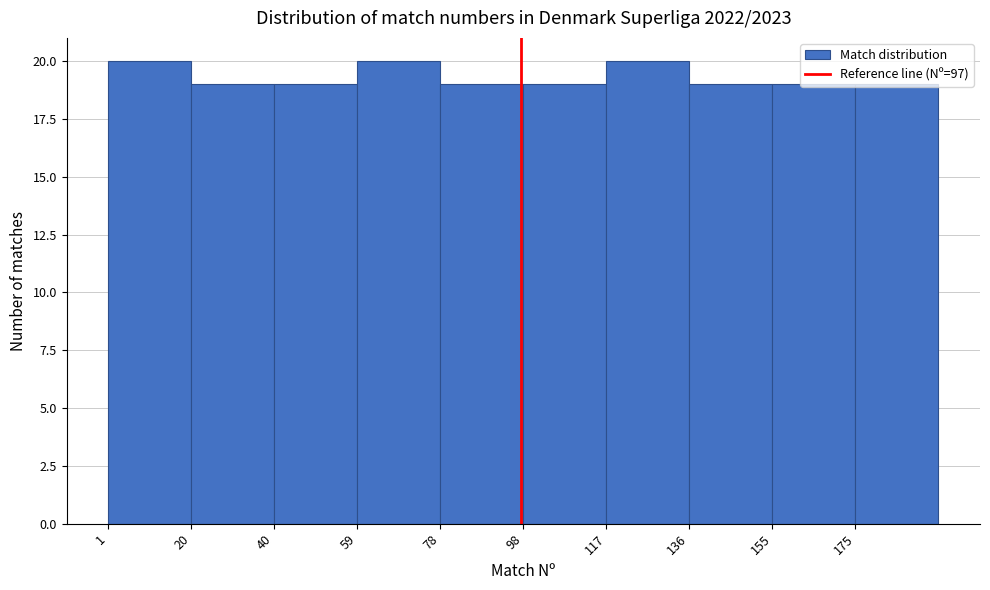

Reading left to right, list every bar in this chart as the range it spans on the x-axis followed by its height. Neither the bar edges nor the heights are printed on the chart, so give them approximately, as read against the axes.

2 to 20: 20
20 to 40: 19
40 to 58: 19
58 to 78: 20
78 to 98: 19
98 to 116: 19
116 to 136: 20
136 to 156: 19
156 to 174: 19
174 to 194: 19